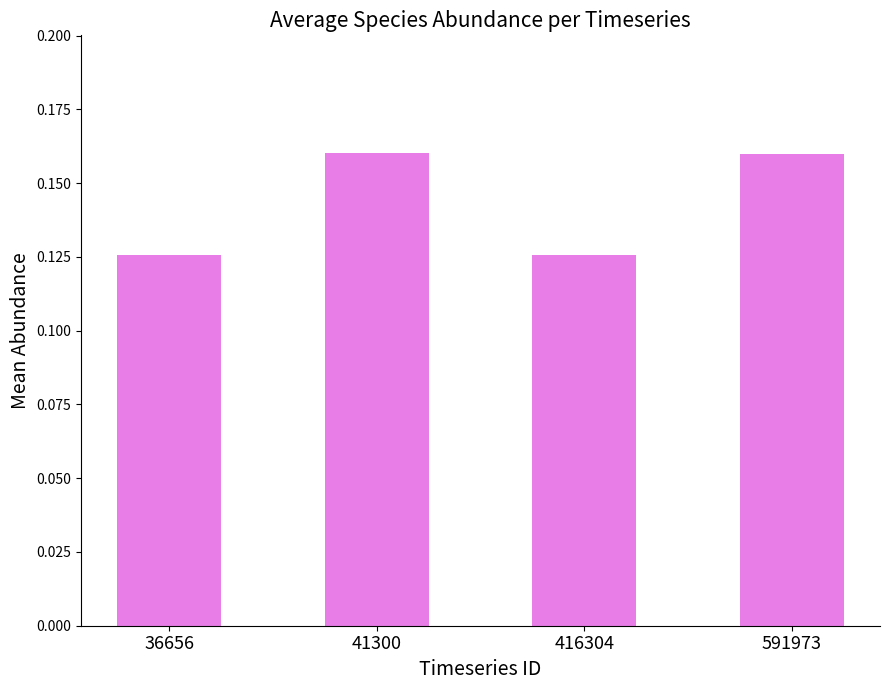

True or false: the data shows 0.1 at 41300.

False